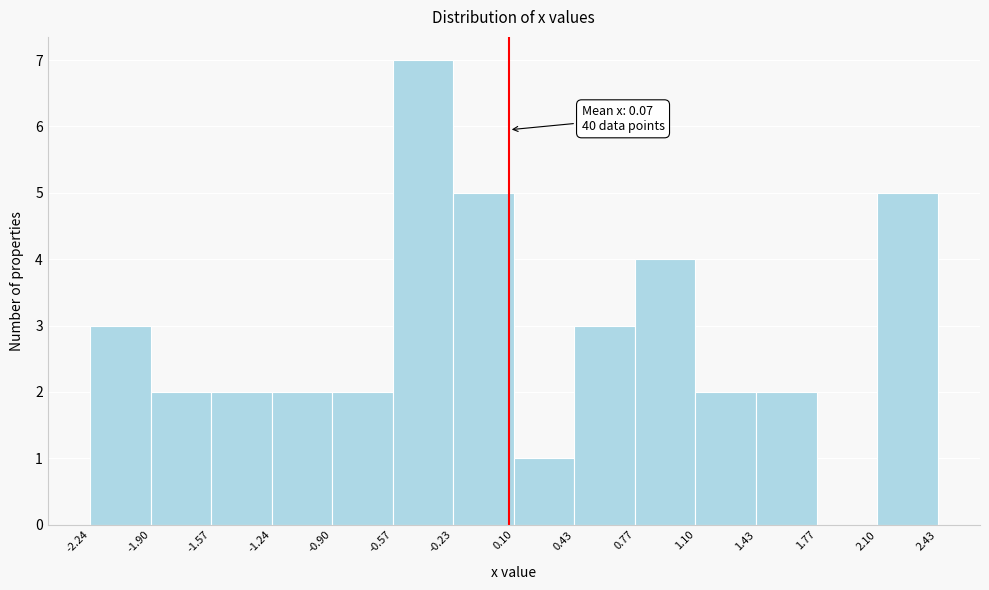

Over which range of the x-axis is the bar tallest?

-0.57 to -0.23